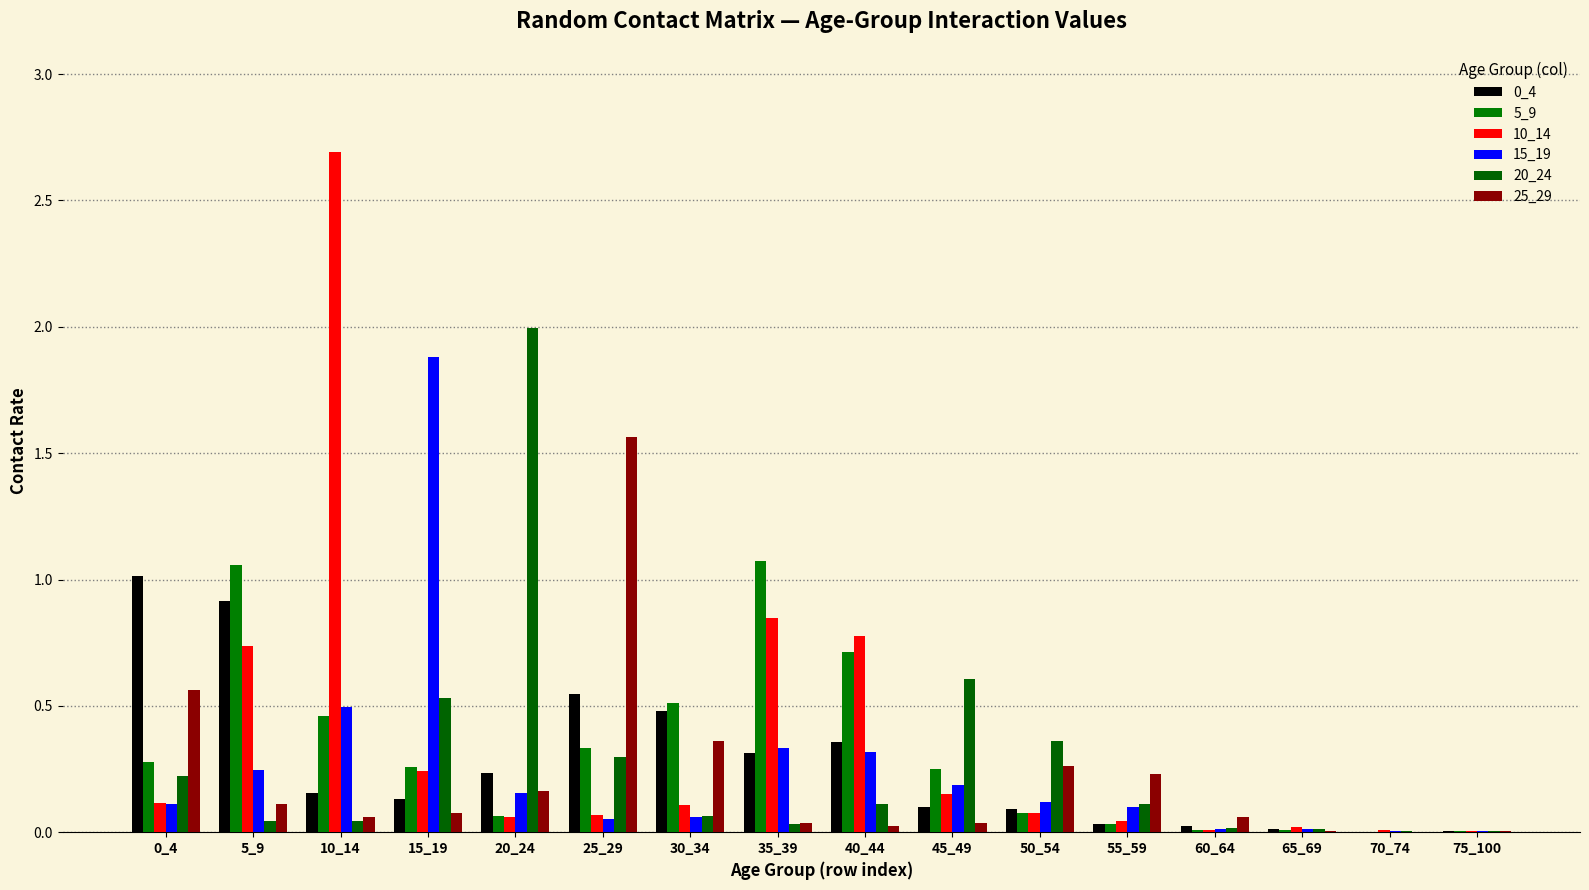

Which series has the widest spread of values?

10_14